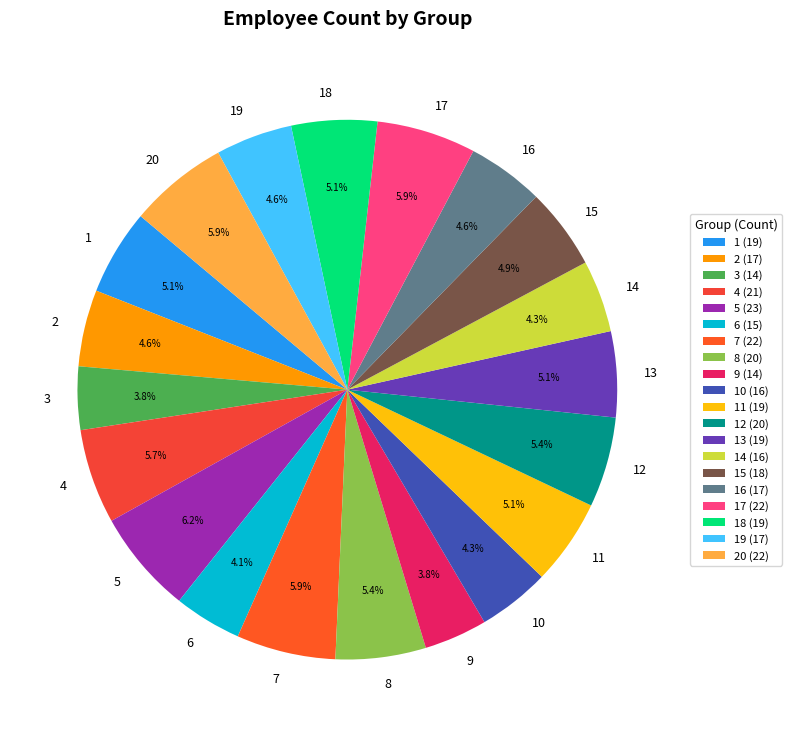

Count the number of slices in the pie.

20